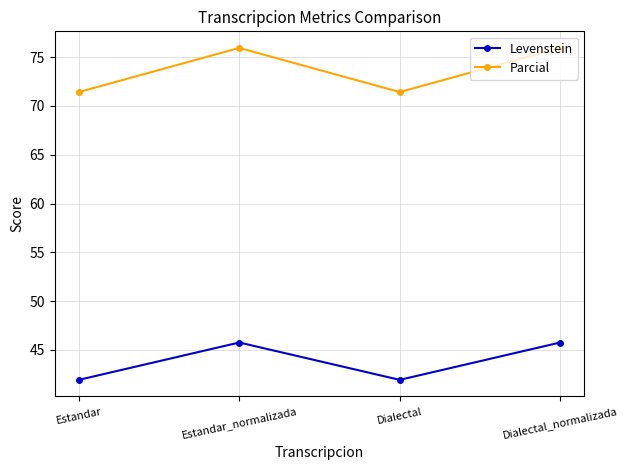

True or false: Levenstein and Parcial cross at least once.

False